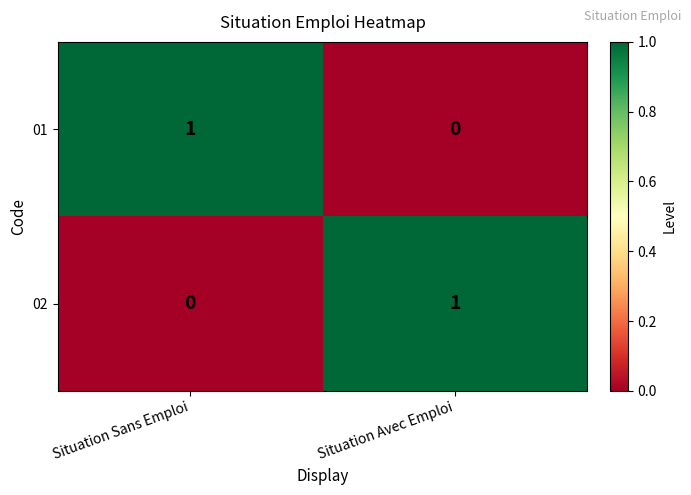

List the labels in order of 01 value, largest first.

Situation Sans Emploi, Situation Avec Emploi